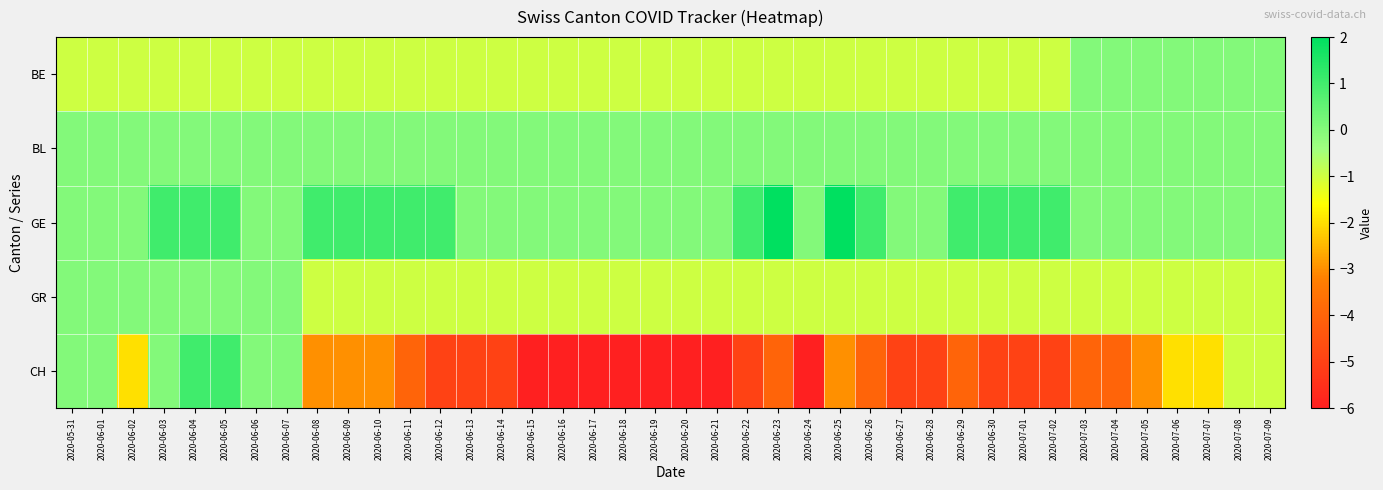

Which label corresponds to the largest value in the chart?

2020-06-23